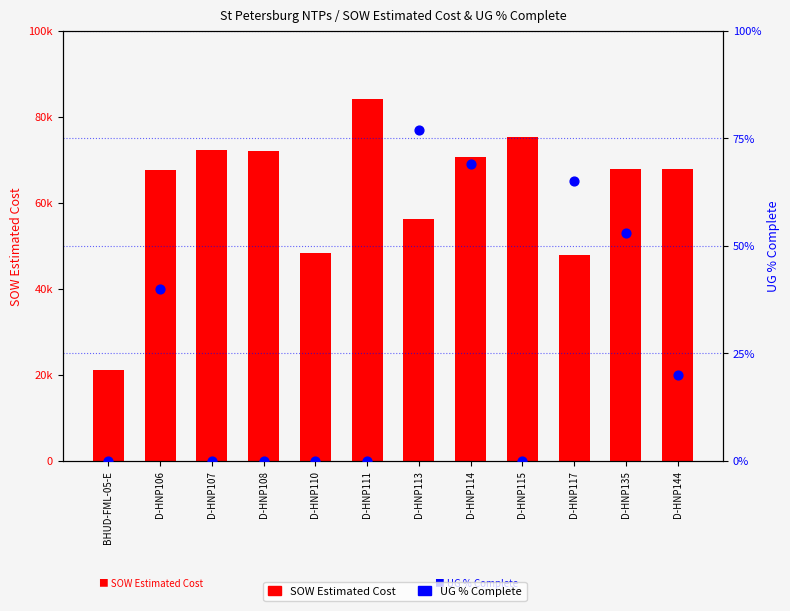

What are all the series names shown in the legend?

SOW Estimated Cost, UG % Complete